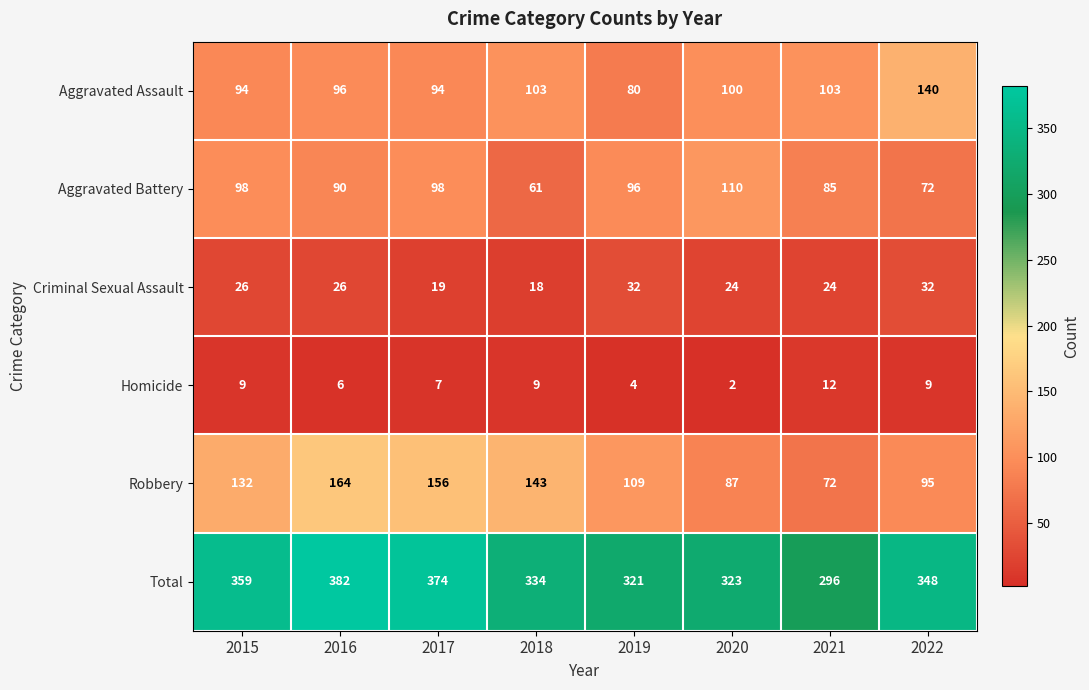

What is the difference between the second highest and minimum values in the Robbery series?

84